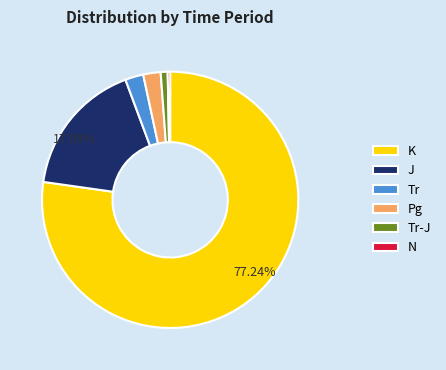

Is there a majority slice in this chart?

Yes